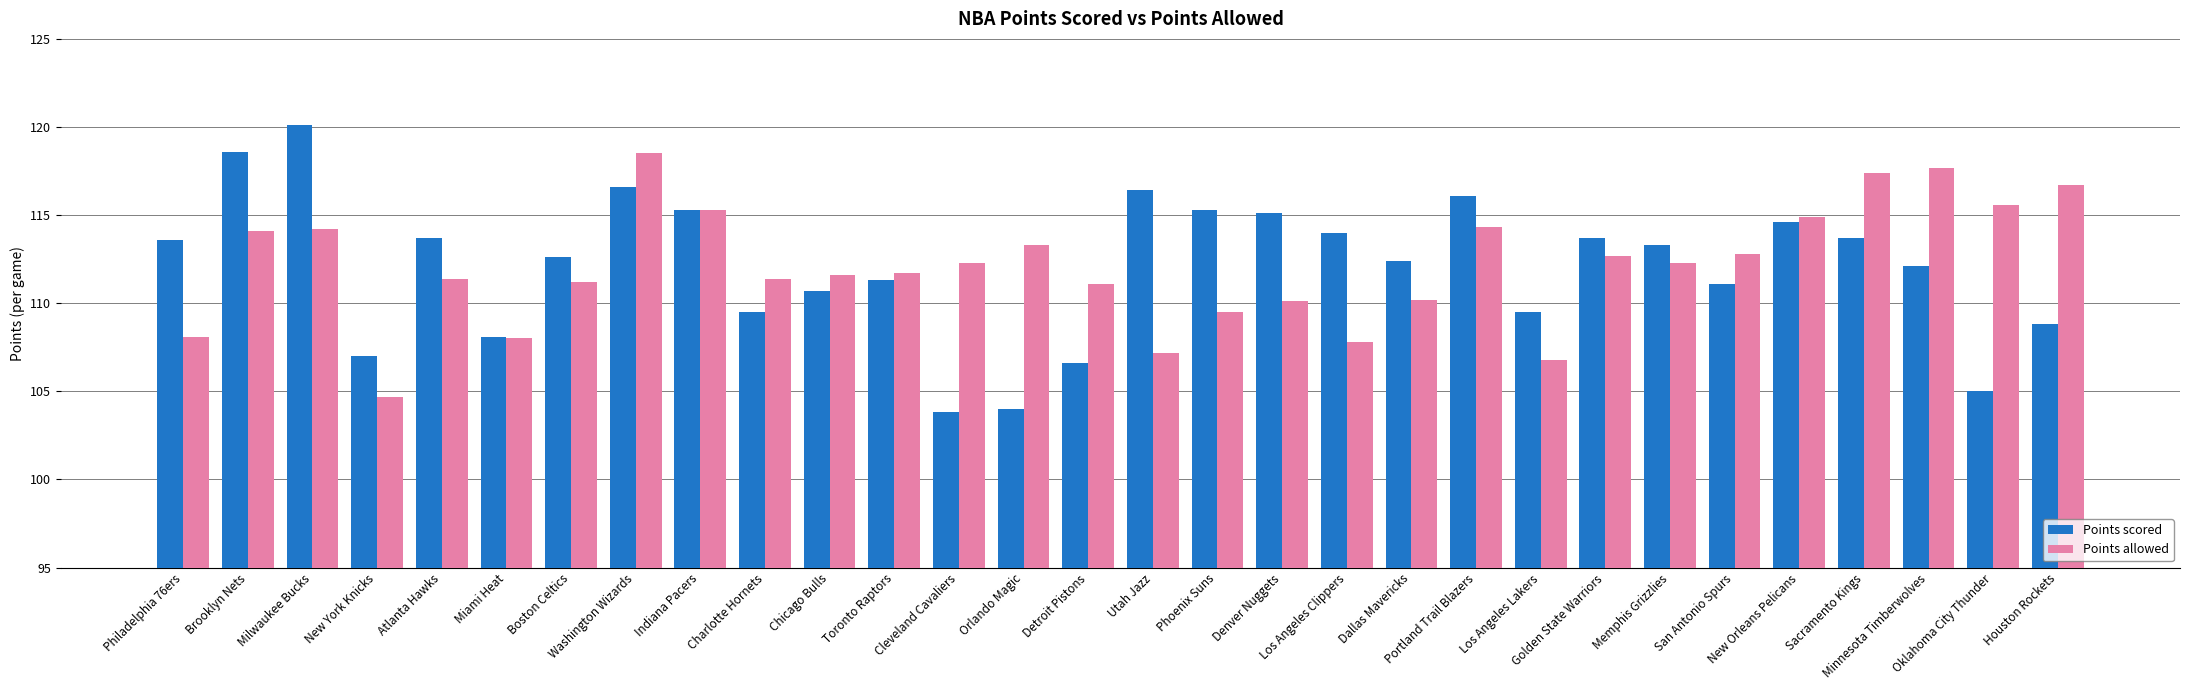

List the series in order of their peak value, highest first.

Points scored, Points allowed